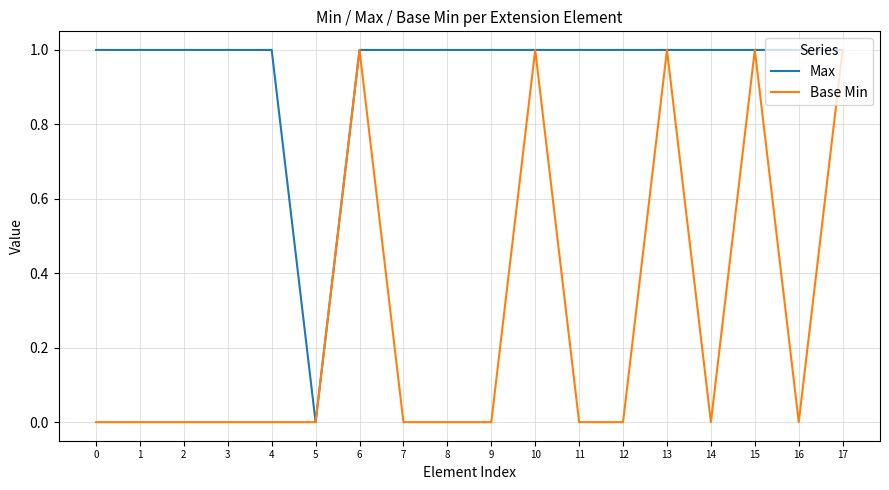

Between 6 and 12, which series saw the biggest shift?

Base Min